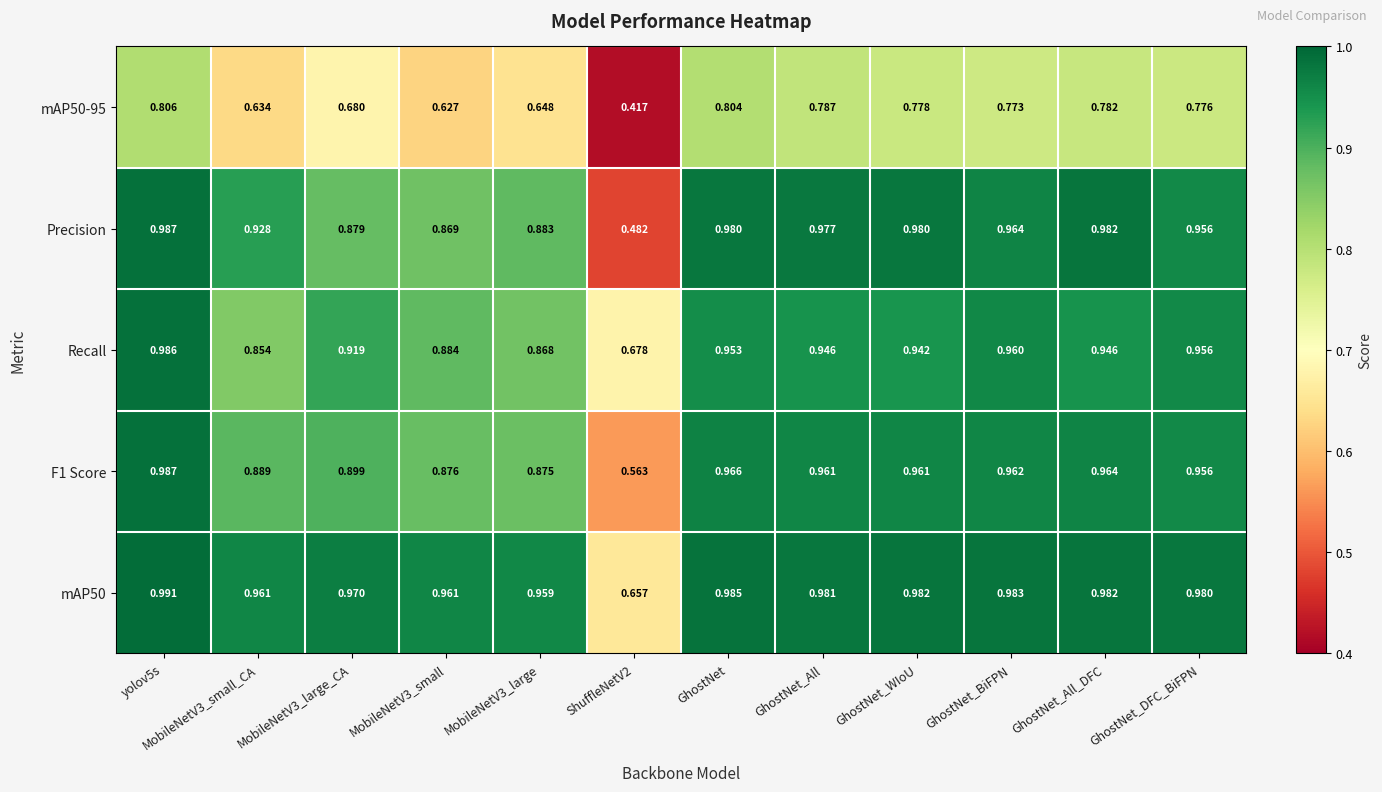

Between yolov5s and GhostNet, which series saw the biggest shift?

Recall